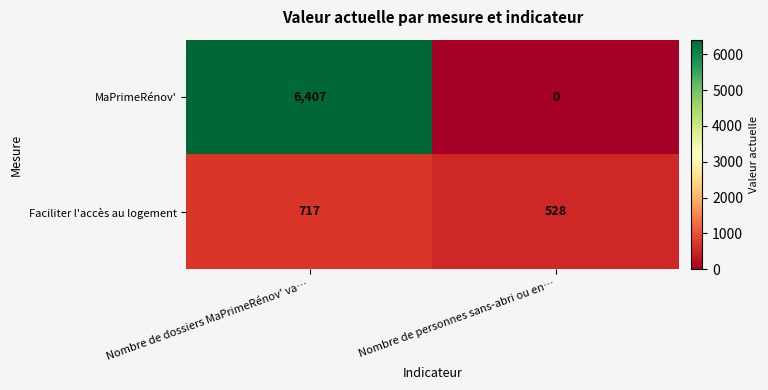

At which category is the sum across all series the highest?

Nombre de dossiers MaPrimeRénov' va…